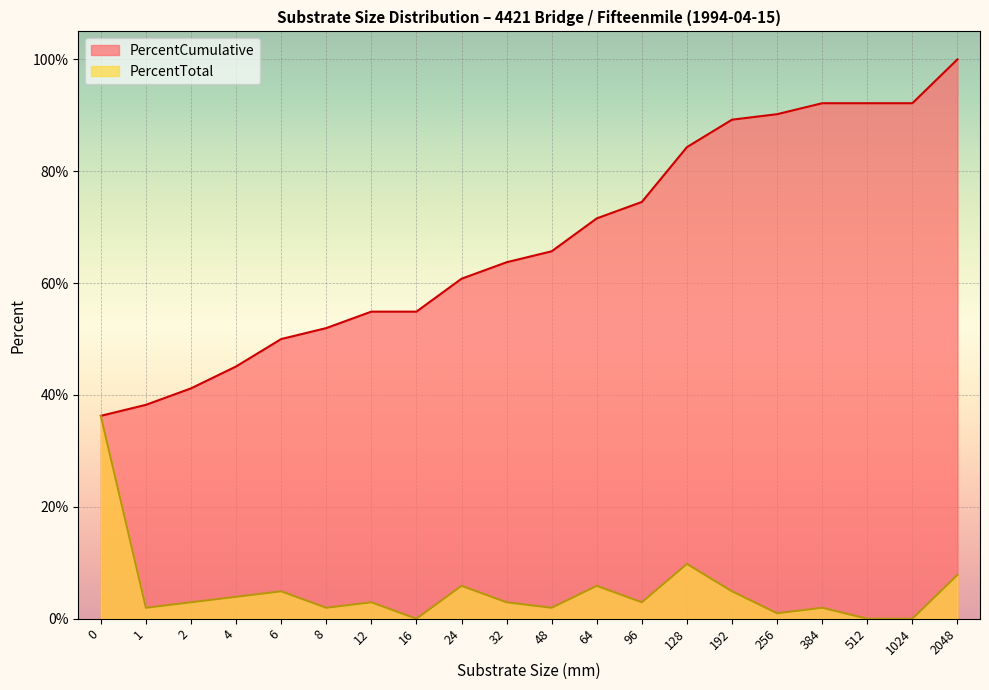

What is the sum of all PercentTotal values?

100.0